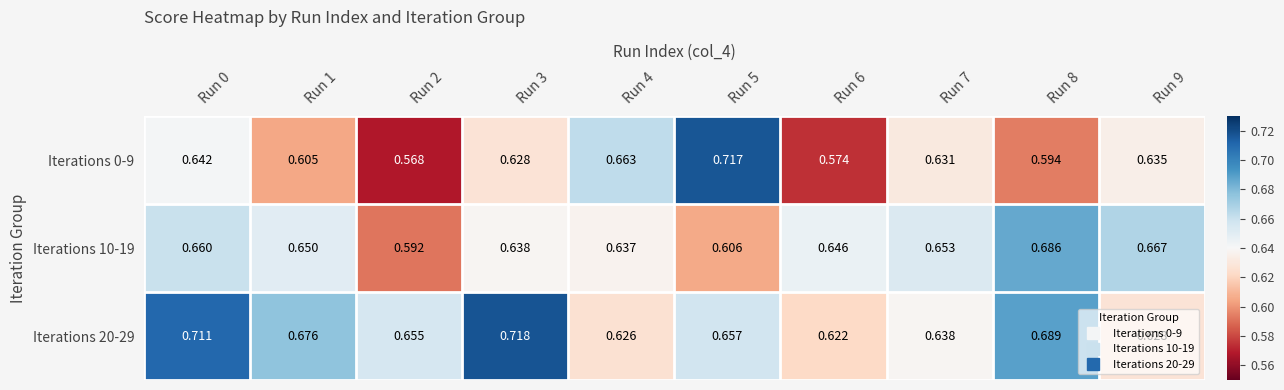

Is the value of Iterations 0-9 at Run 7 greater than the value of Iterations 20-29 at Run 8?

No